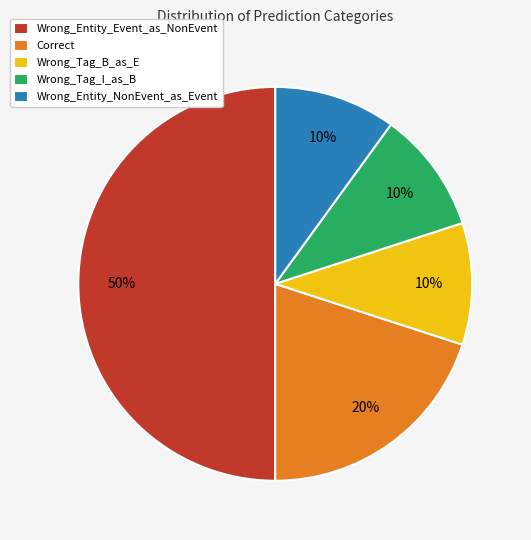

Which slice is the largest?

Wrong_Entity_Event_as_NonEvent